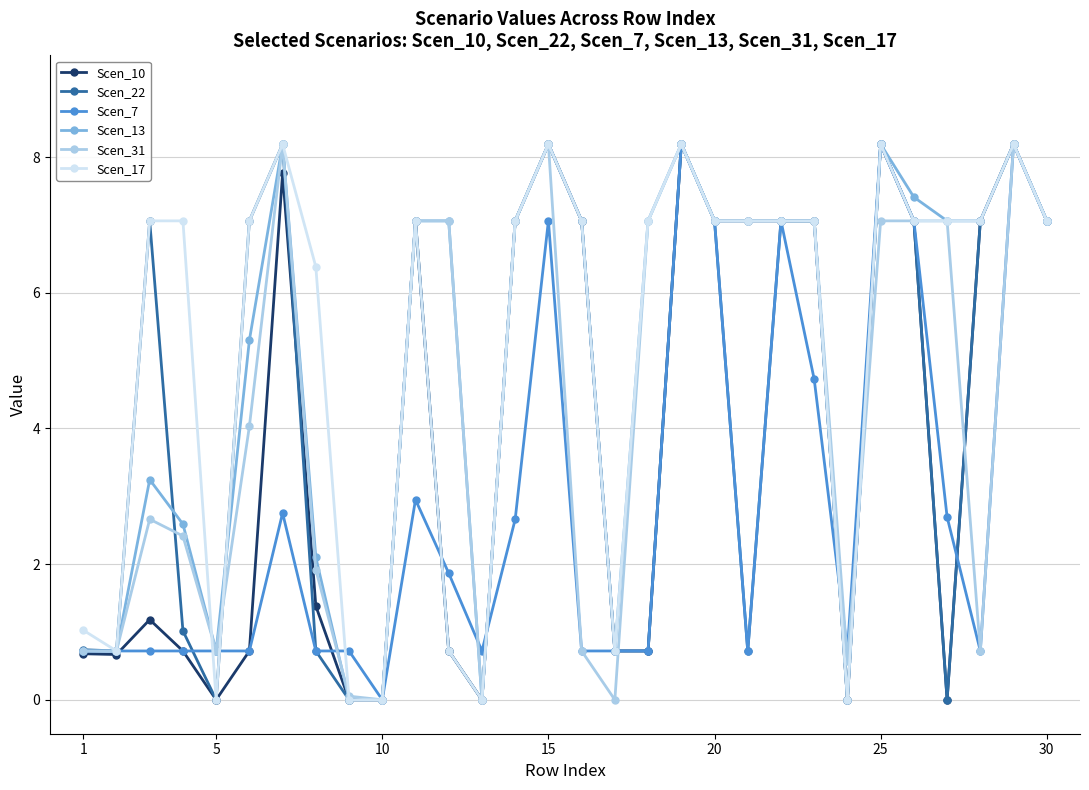

How many lines are shown in the chart?

6